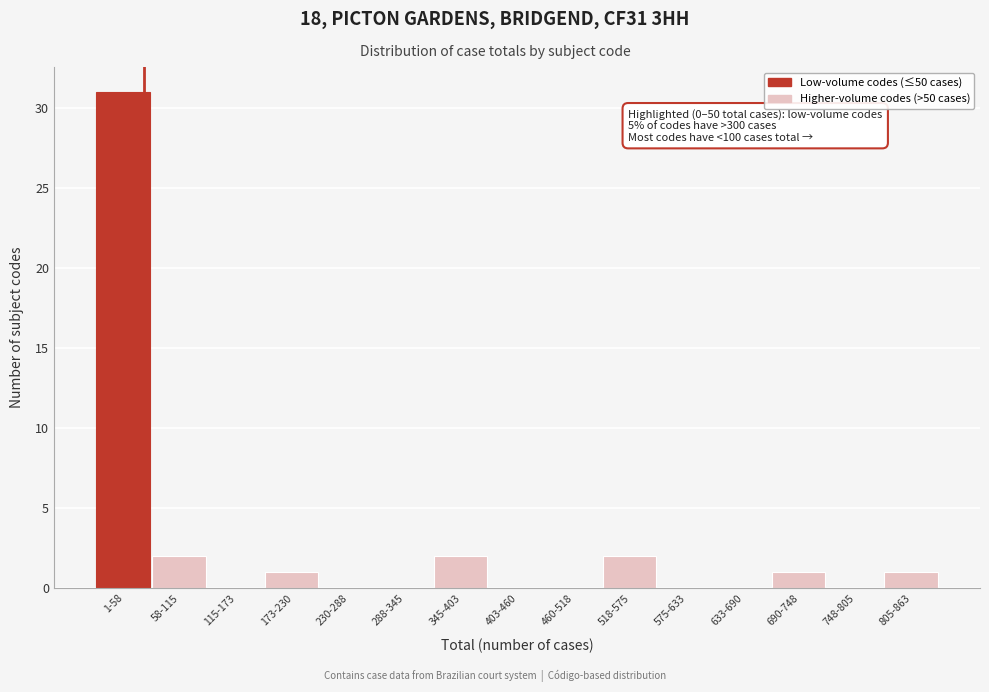

Reading right to left, transcribe all the data shown in this chart.

805-863=1	748-805=0	690-748=1	633-690=0	575-633=0	518-575=2	460-518=0	403-460=0	345-403=2	288-345=0	230-288=0	173-230=1	115-173=0	58-115=2	1-58=31